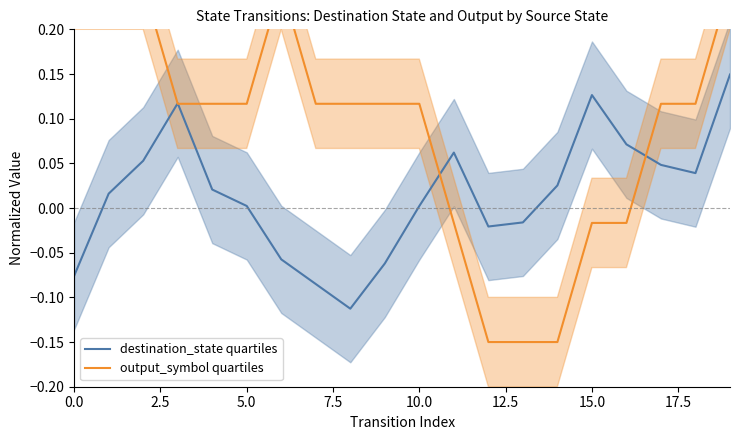

Is it true that output_symbol quartiles equals 0.0 at 17?

False